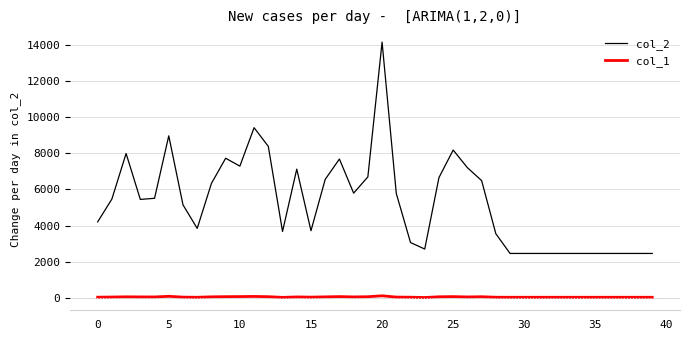

Which series has the widest spread of values?

col_2